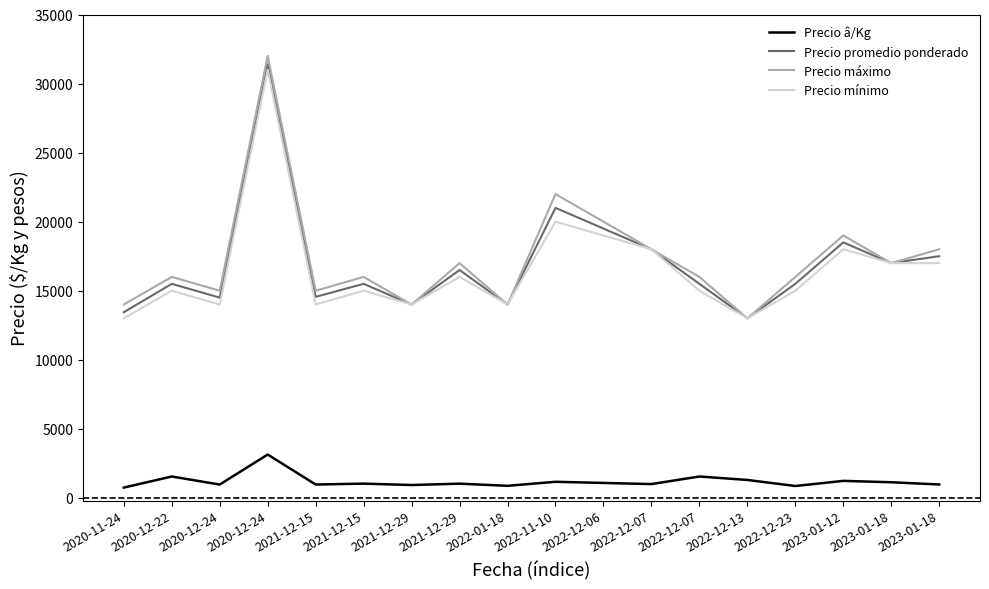

What is the label of the 7th point from the left?

2021-12-29